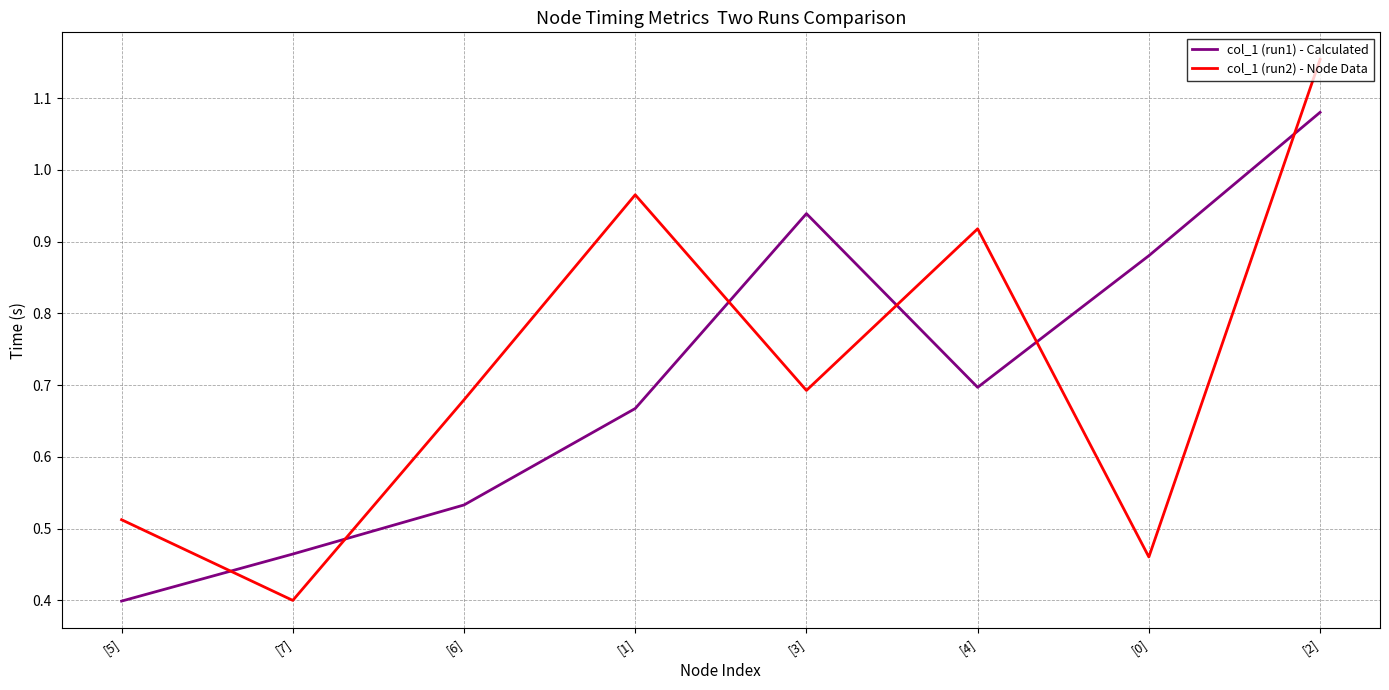

Rank the series by their average value, from lowest to highest.

col_1 (run1) - Calculated, col_1 (run2) - Node Data